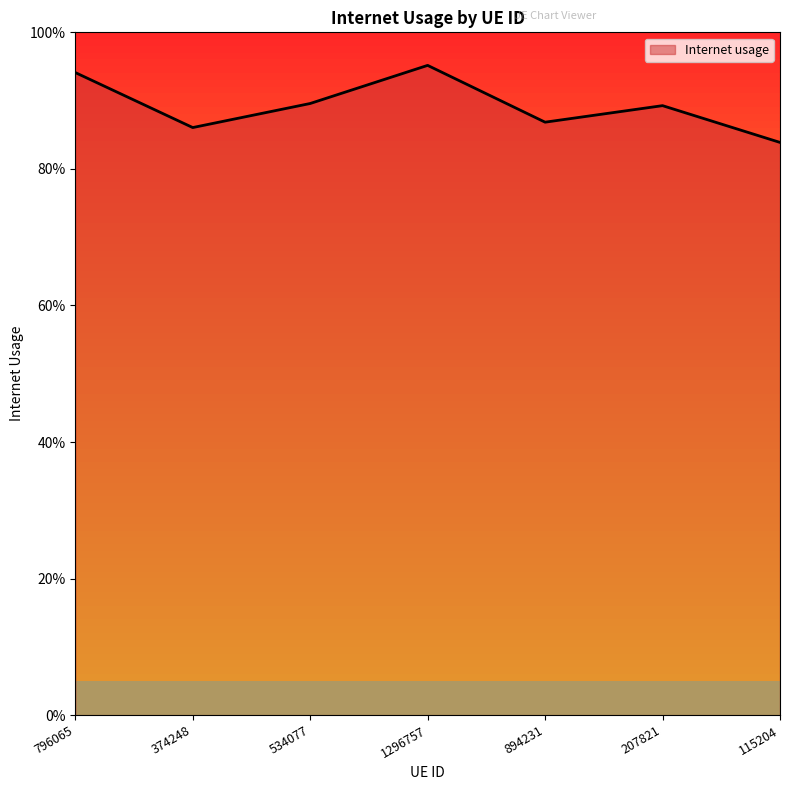

Count the number of data series in this chart.

1